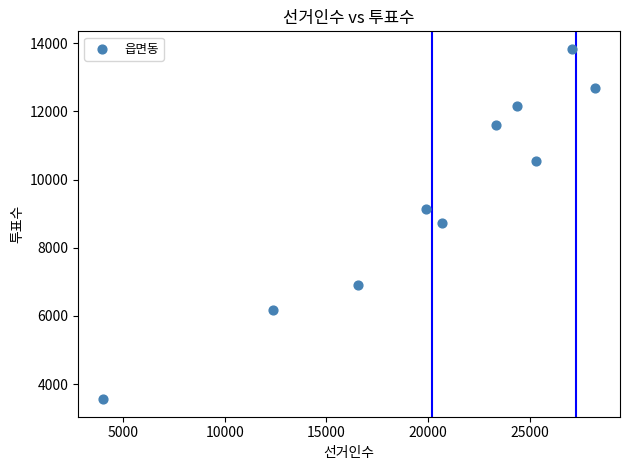

What is the average X value?

20182